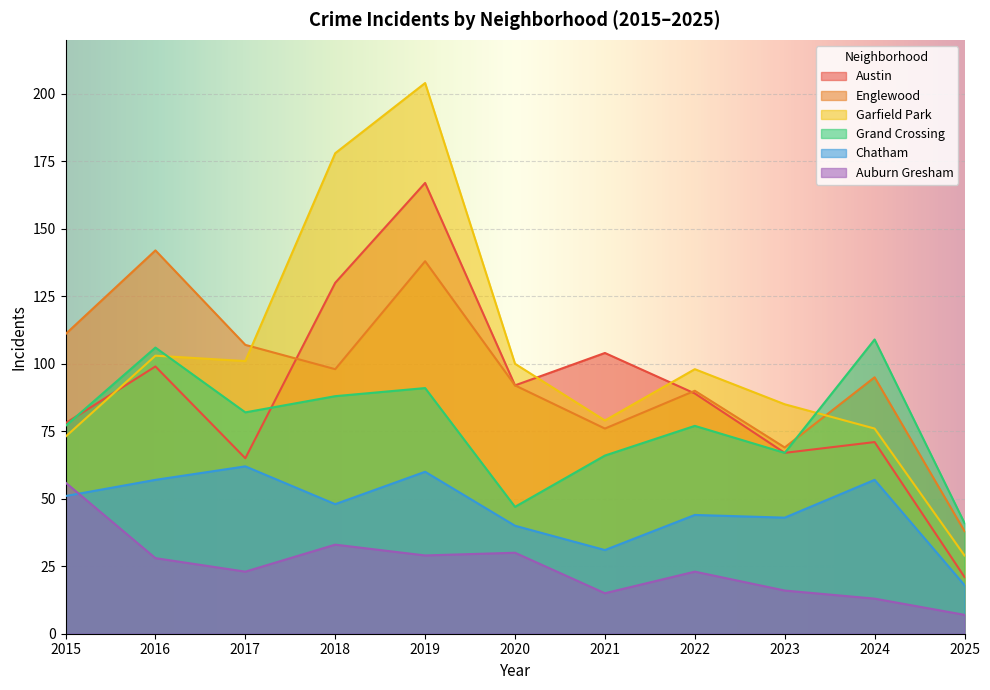

What is the average value of the Garfield Park series?

102